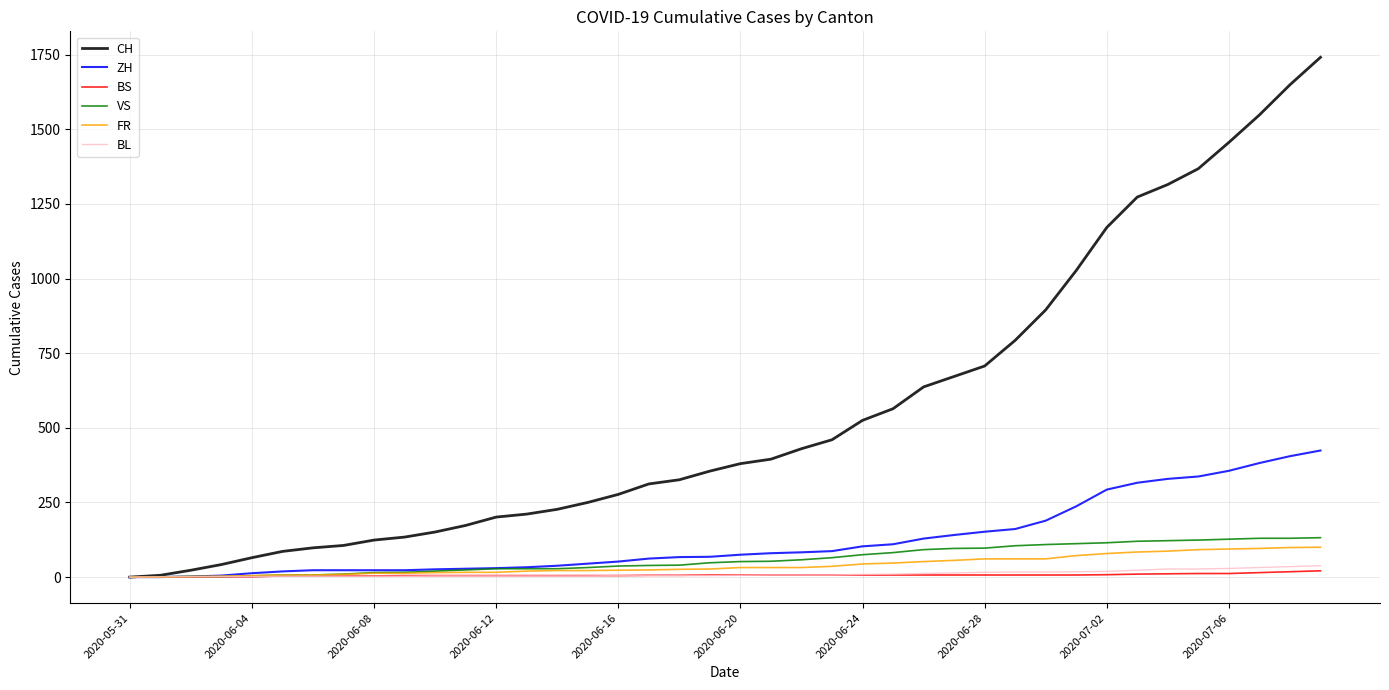

Which series has the largest total across all categories?

CH